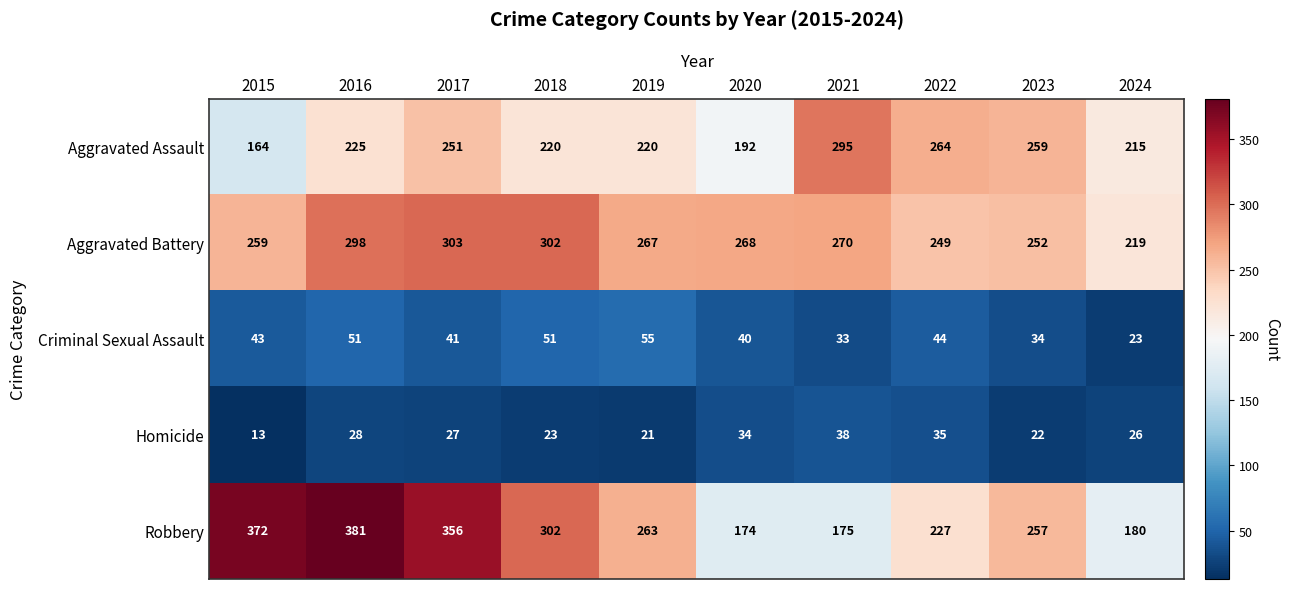

What is the maximum value shown in the chart?

381